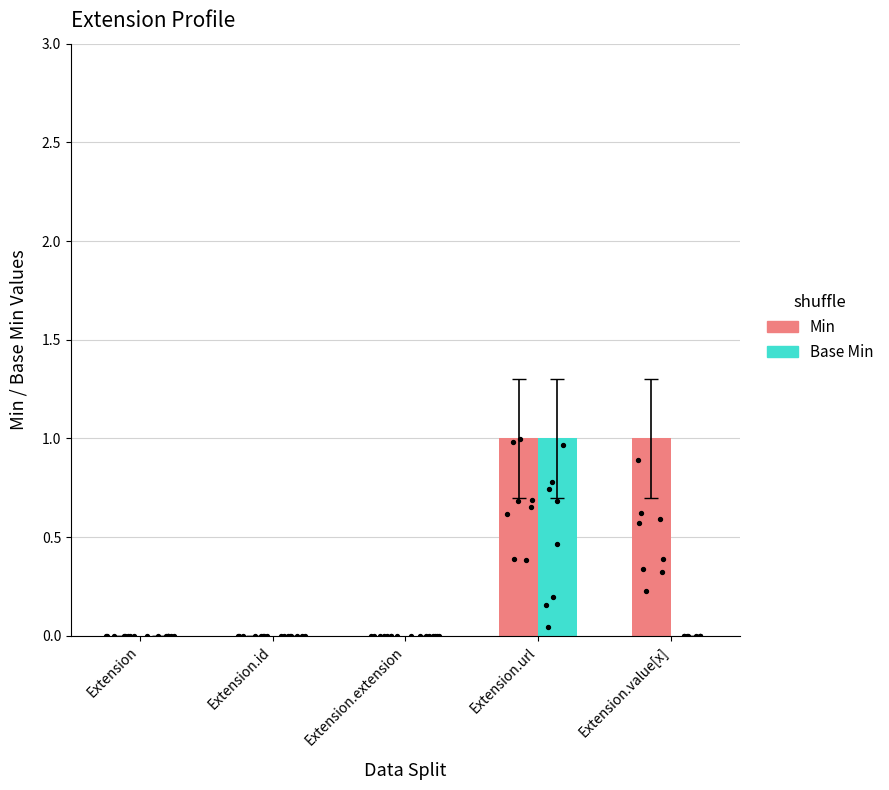

What are all the series names shown in the legend?

Min, Base Min